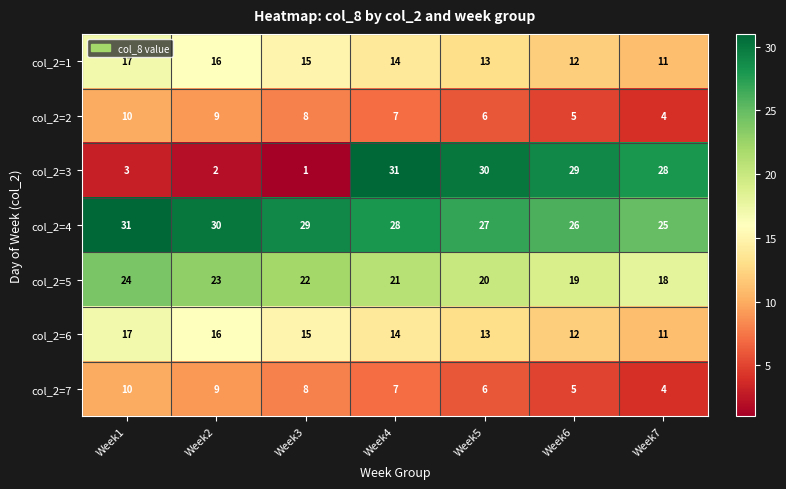

What is the highest value of the col_2=7 series?

10